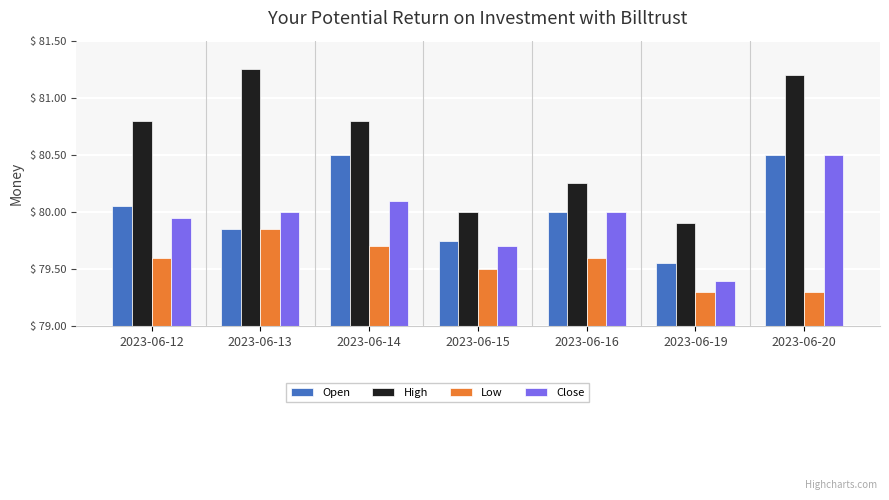

What is the sum of all High values?

564.2